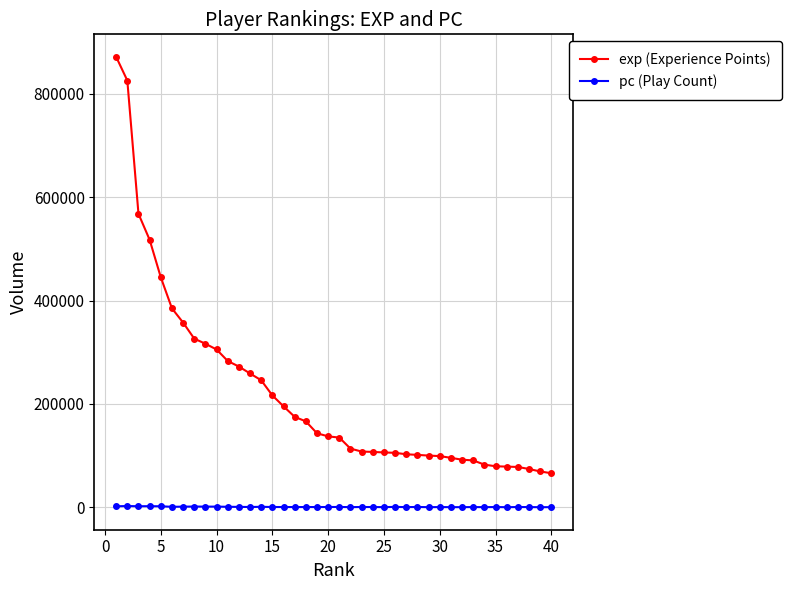

True or false: exp (Experience Points) and pc (Play Count) cross at least once.

False